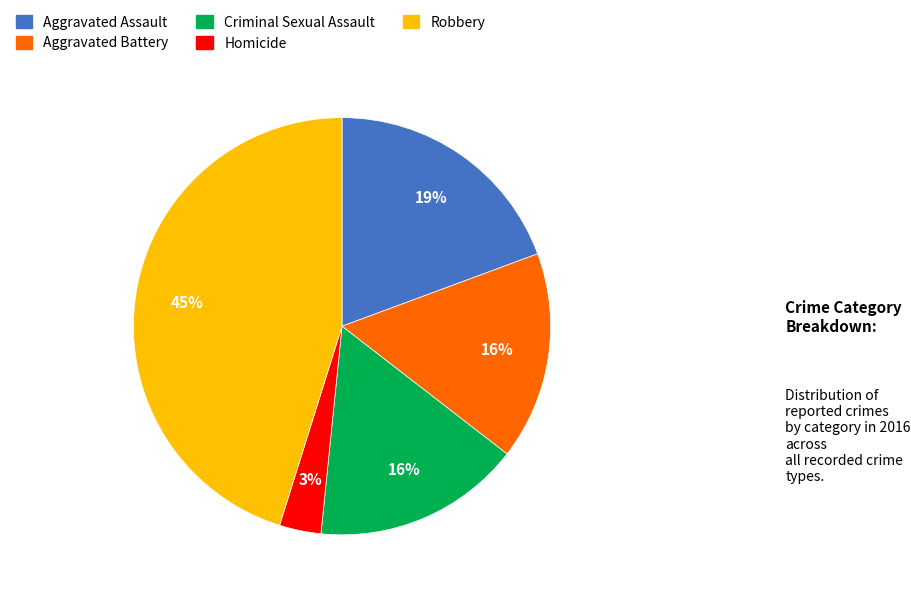

True or false: Aggravated Assault accounts for 31% of the total.

False